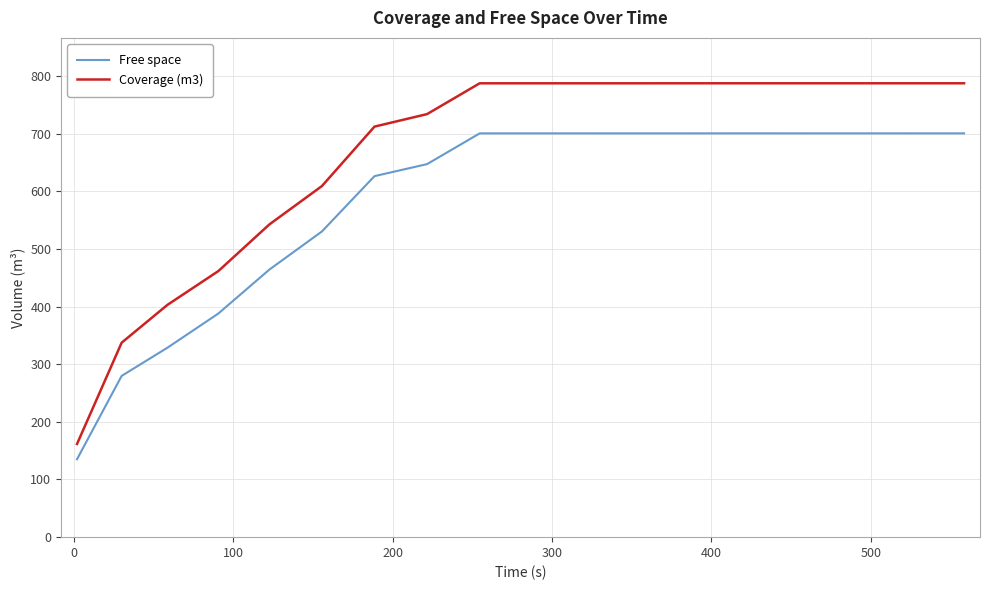

Which series has the largest total across all categories?

Coverage (m3)